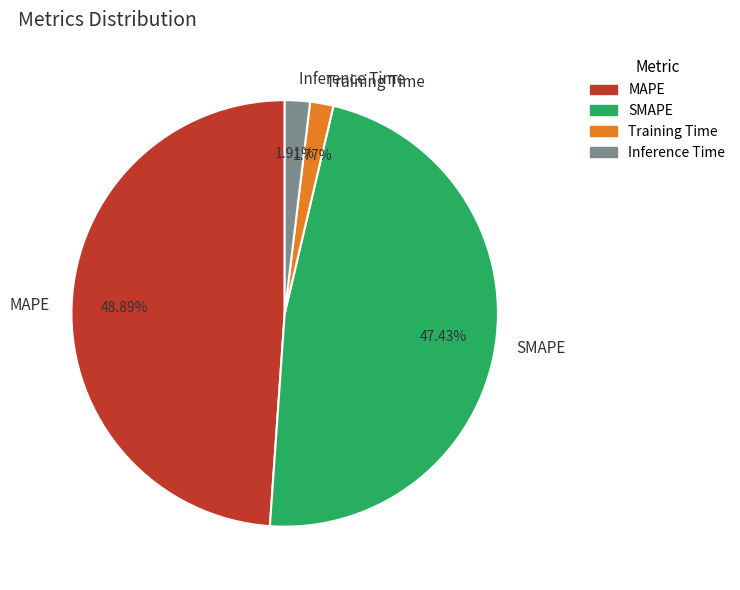

Approximately how many times larger is the value at SMAPE compared to MAPE?

1.0